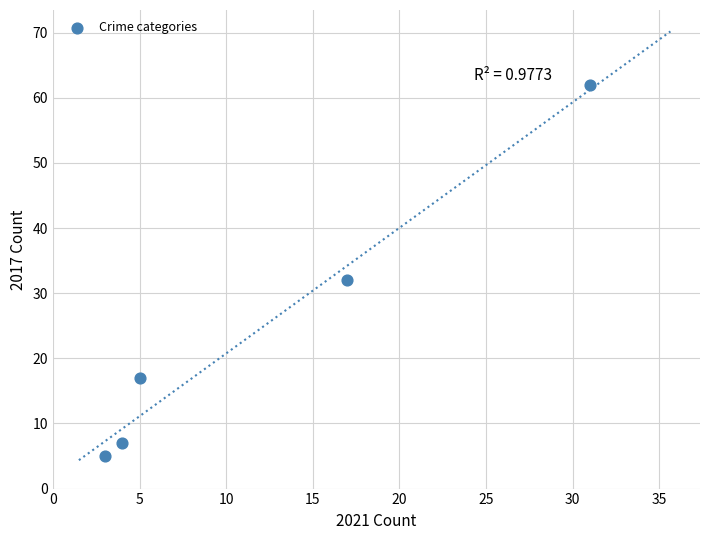

What is the average Y value?

25